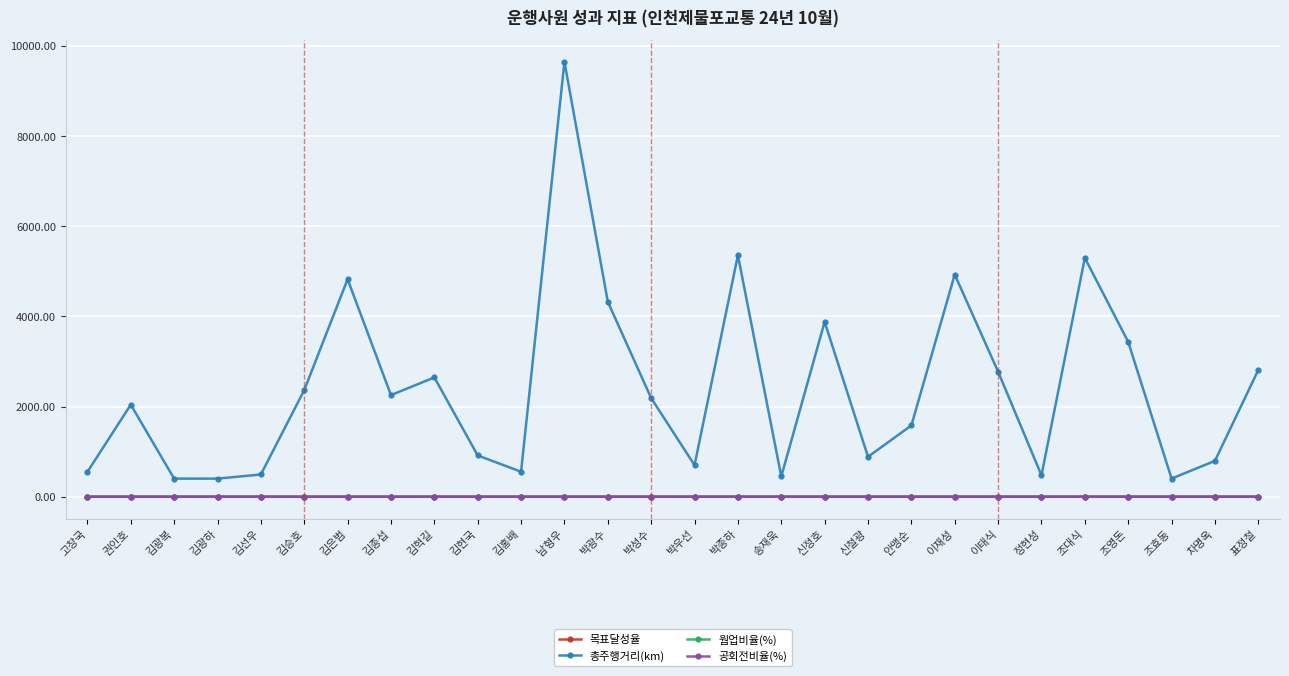

True or false: 총주행거리(km) has more than 1 interior local peaks.

True